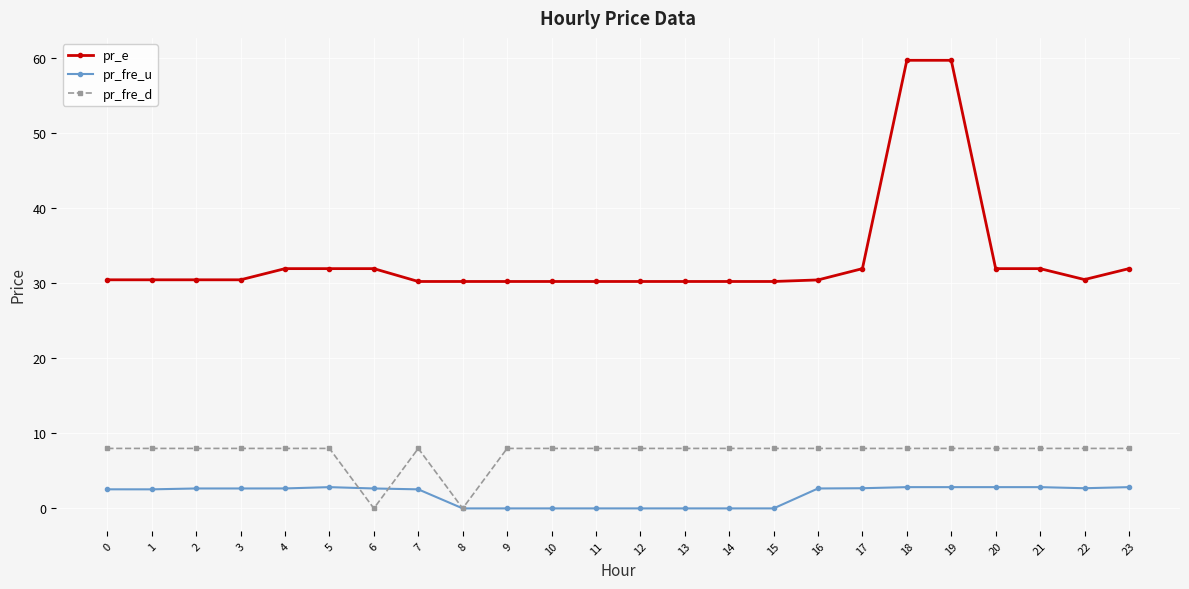

List the series in order of their overall mean, highest first.

pr_e, pr_fre_d, pr_fre_u